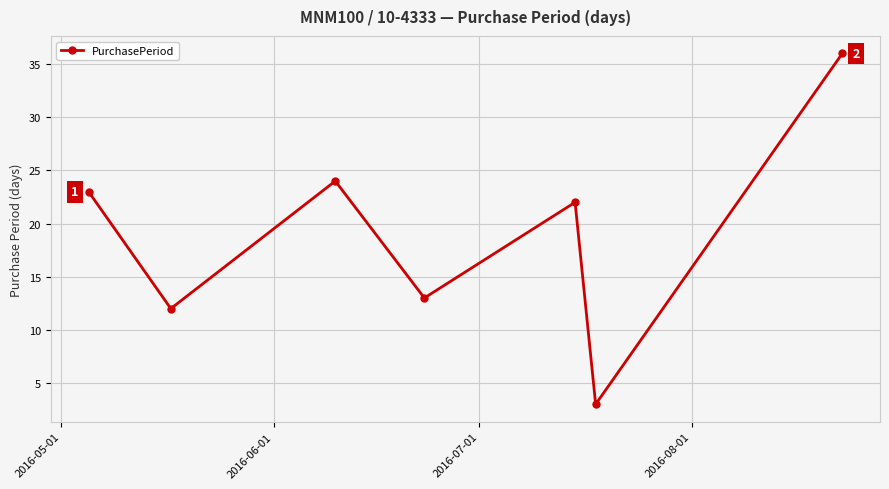

How many points are lower than both their immediate neighbors (excluding endpoints)?

3